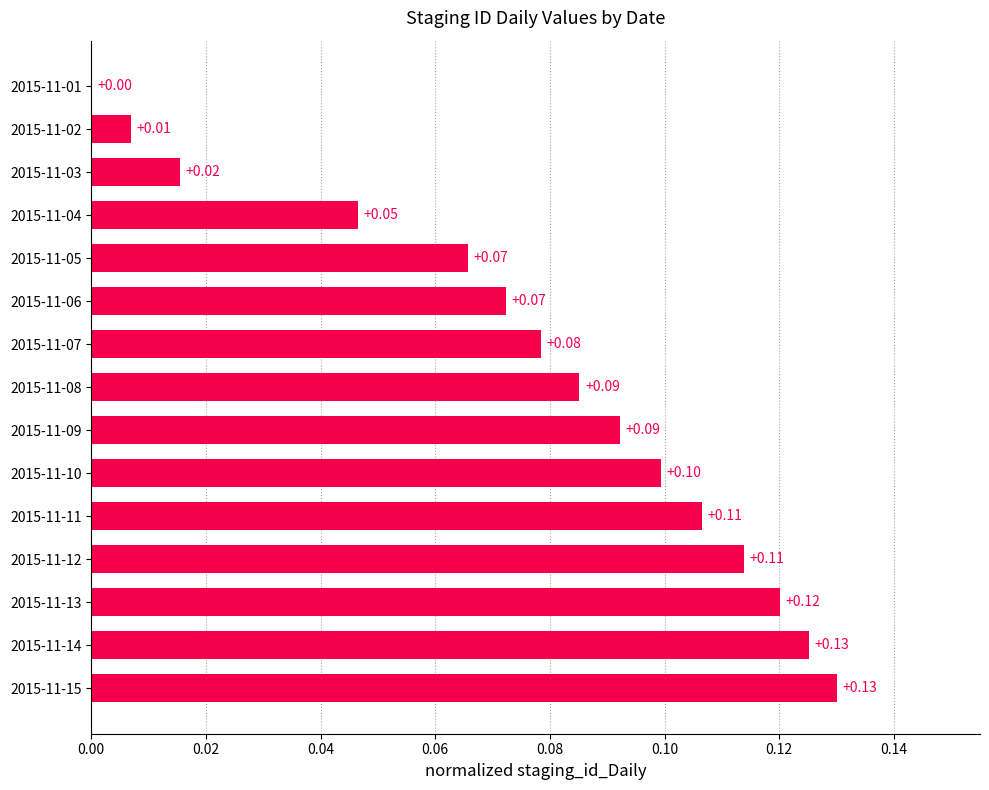

What is the sum of all values?

1.2